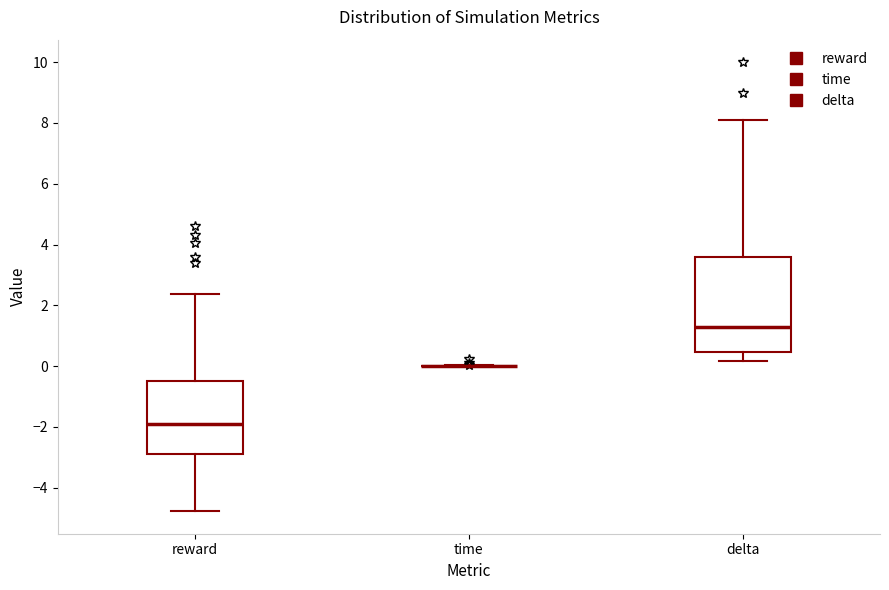

Which box is the tallest, from its lower edge to its upper edge?

delta